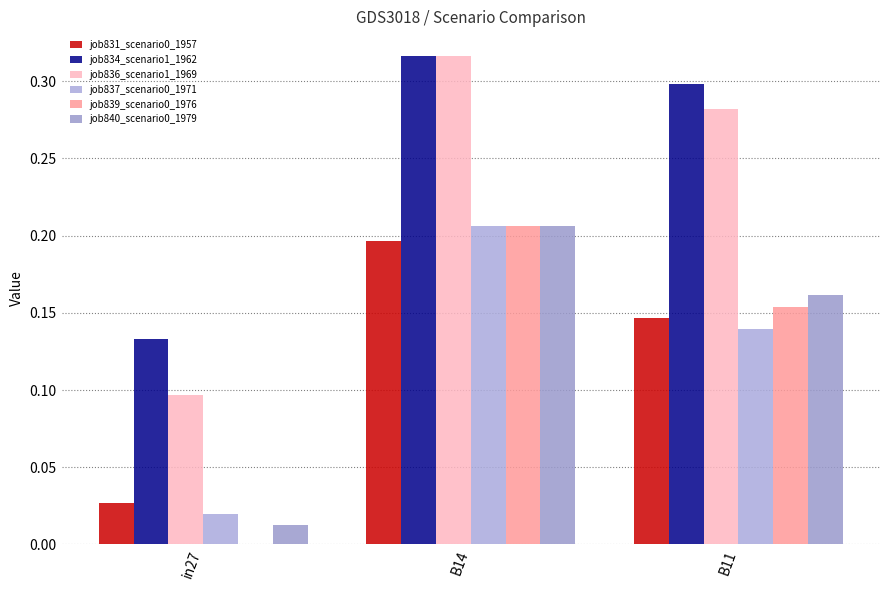

How many groups of bars are there?

3